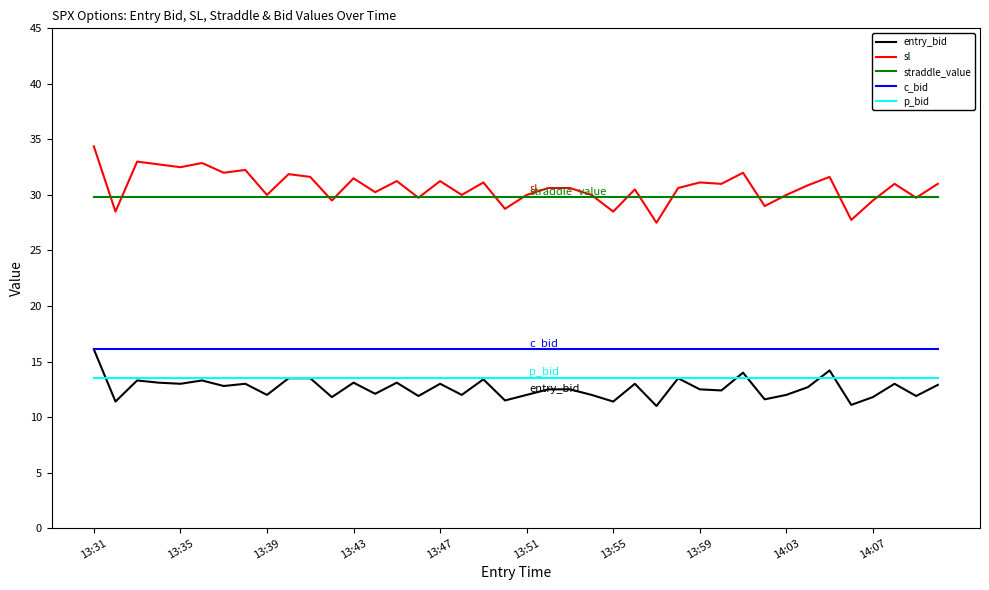

Is this an area chart (filled region under the line)?

No